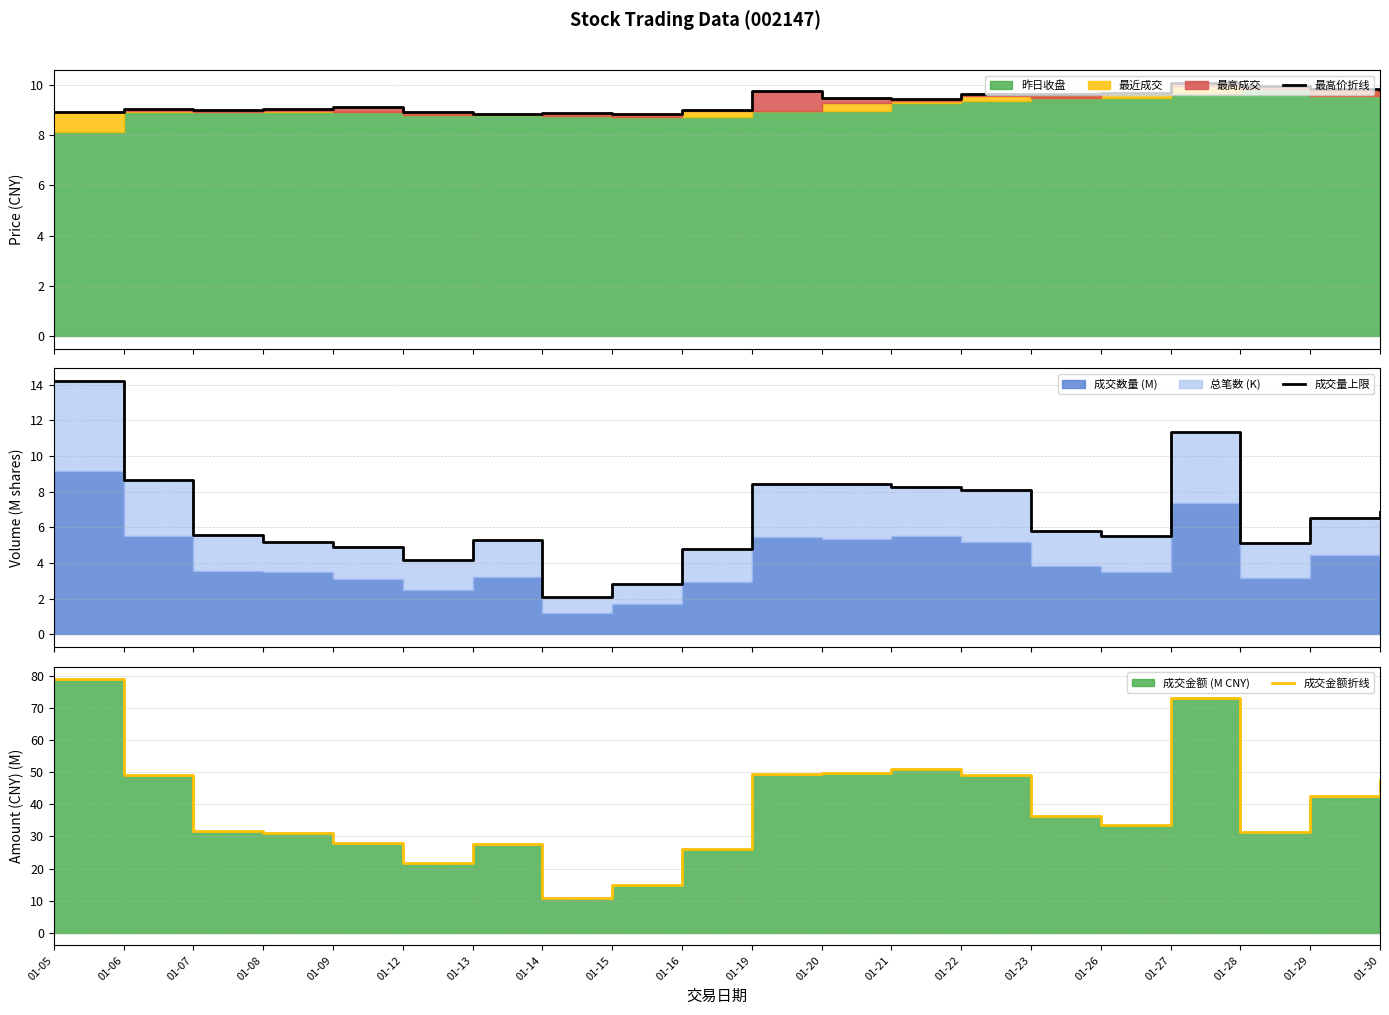

True or false: 成交量上限 and 成交金额折线 cross at least once.

False